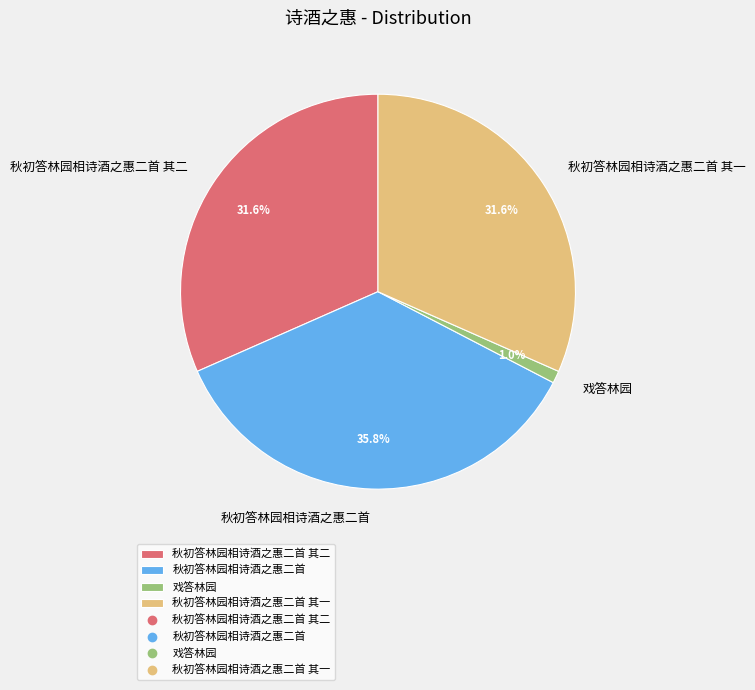

How many segments does this pie chart have?

4